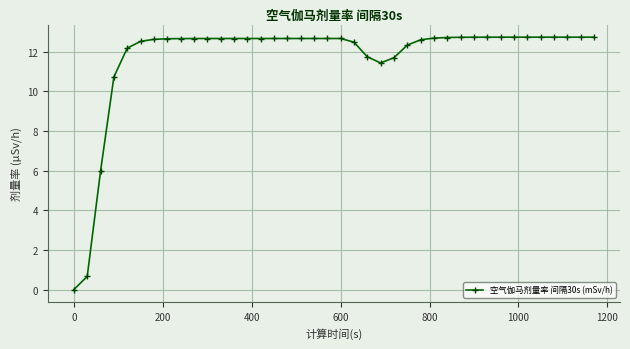

What is the difference between the maximum and second lowest values?

12.1